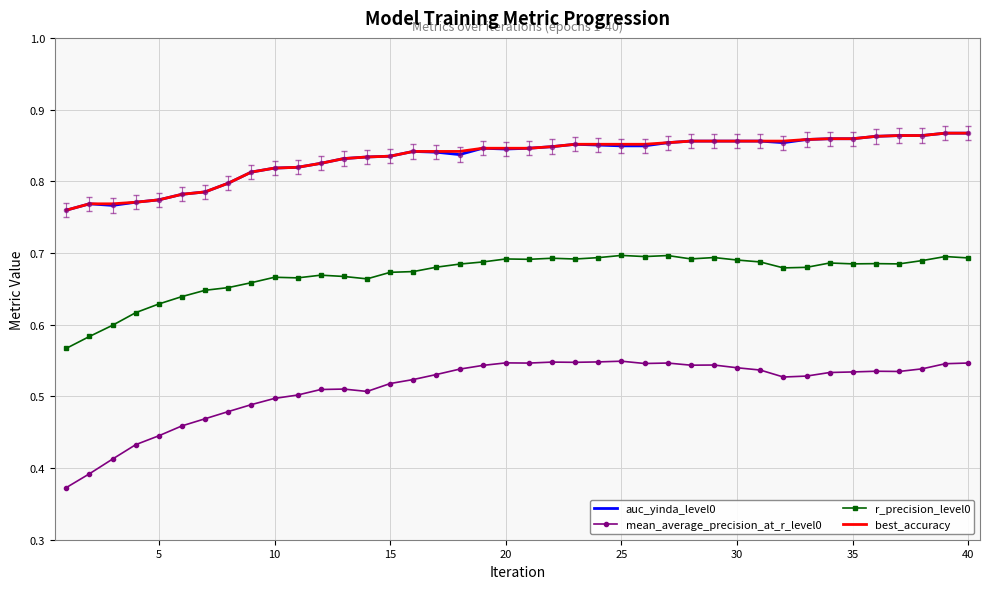

True or false: auc_yinda_level0 and r_precision_level0 cross at least once.

False